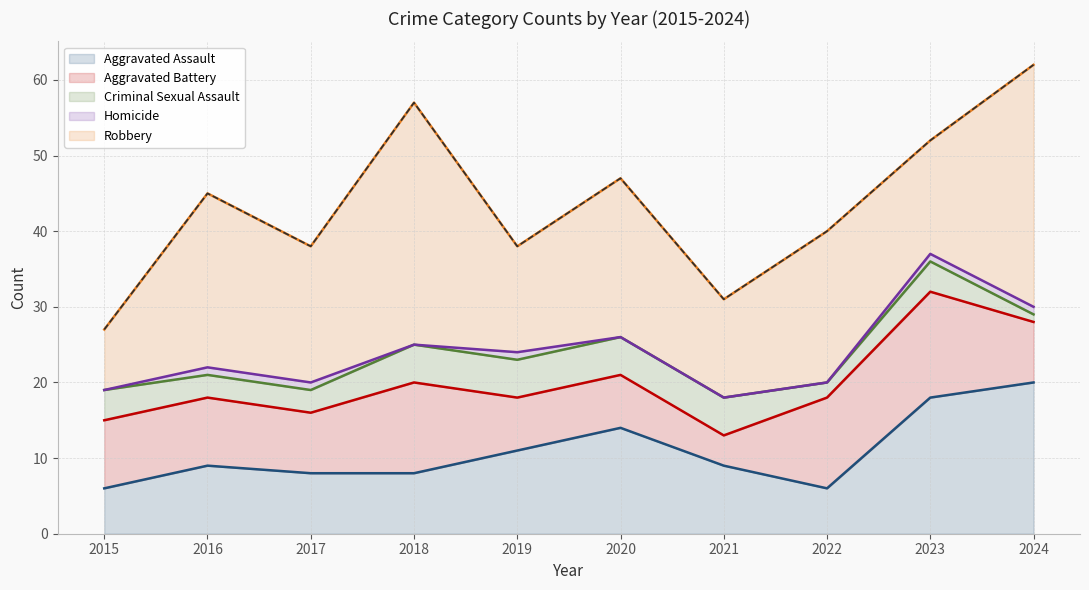

True or false: Homicide and Criminal Sexual Assault cross at least once.

False